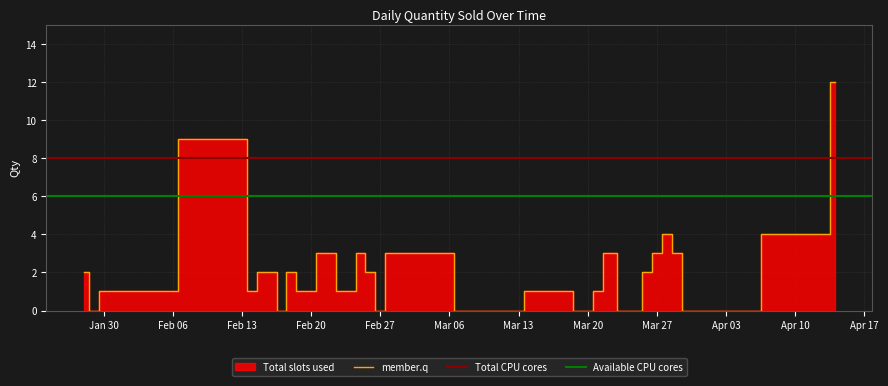

What is the value of the 17th point from the left?

3